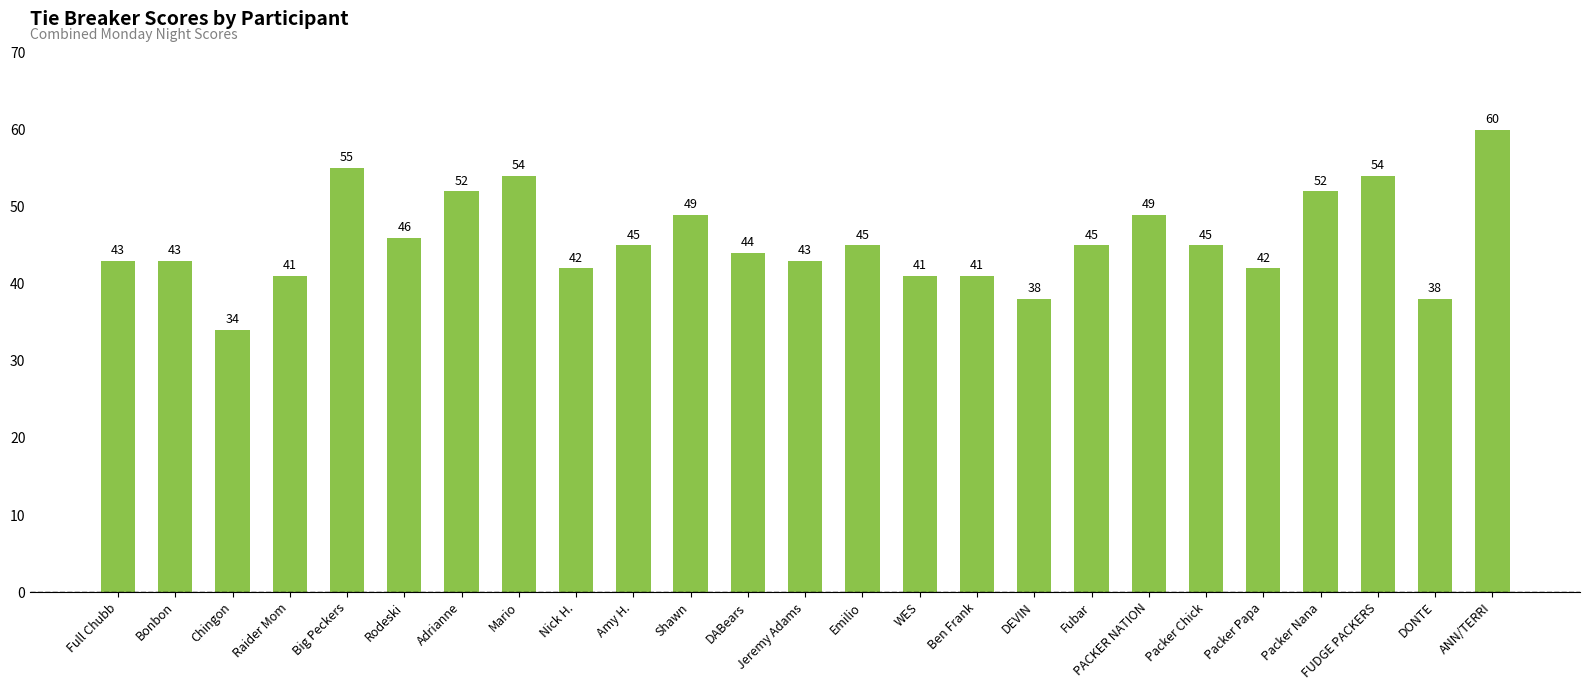

The chart shows a value of 54 at FUDGE PACKERS. True or false?

True